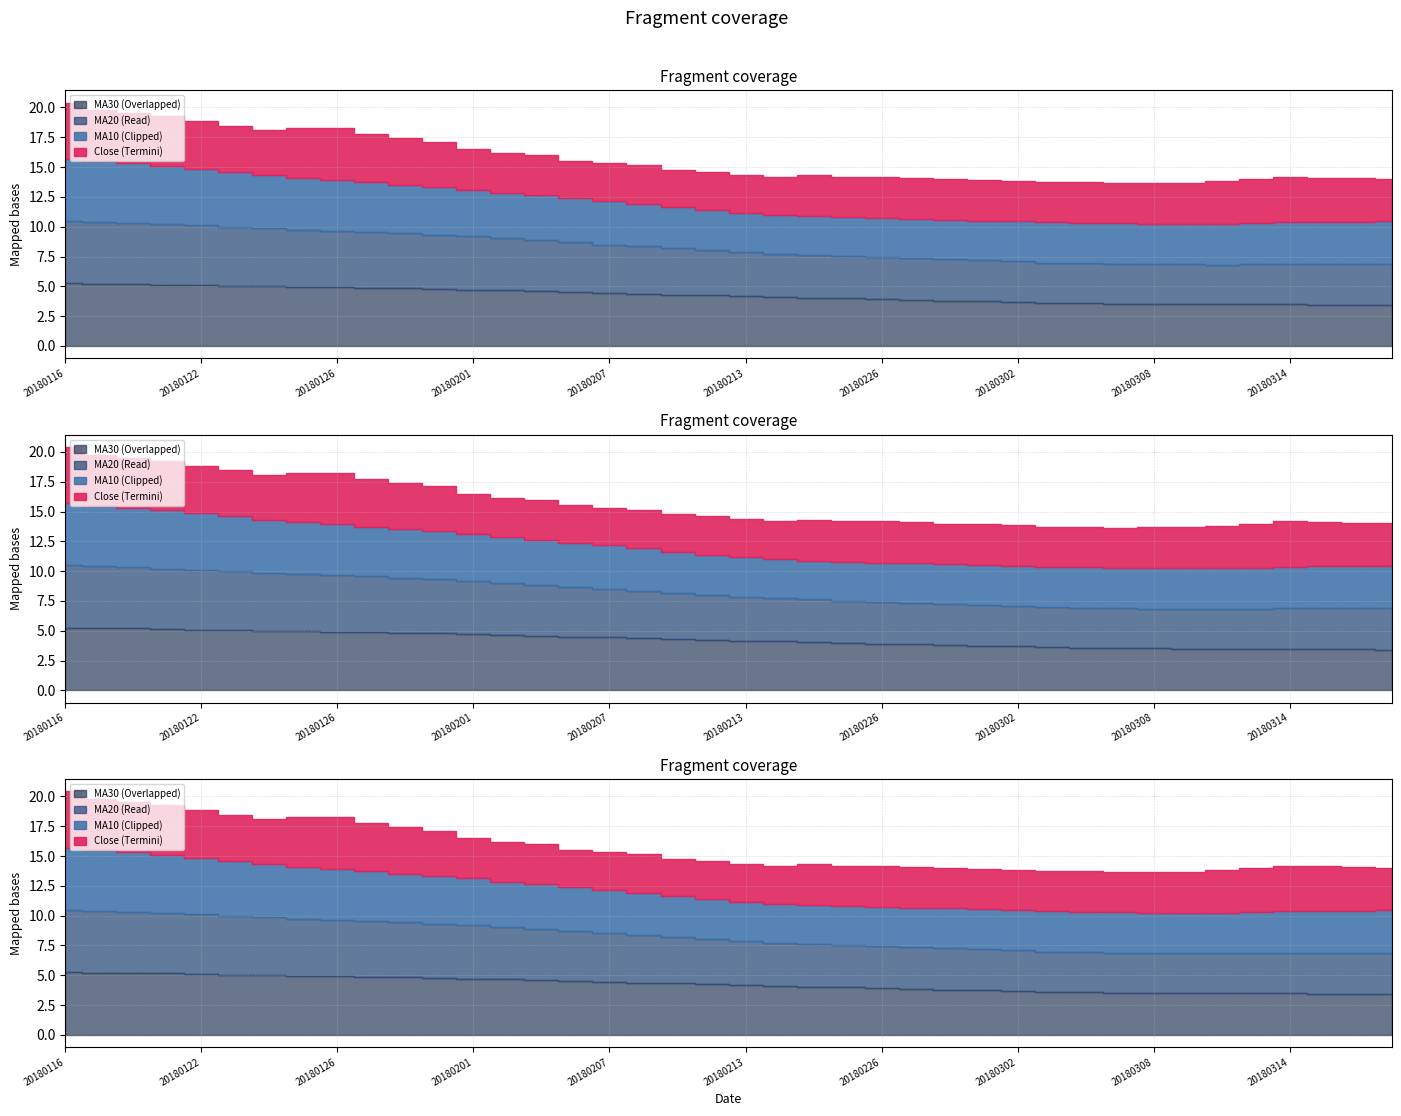

How many distinct data groups are displayed?

4